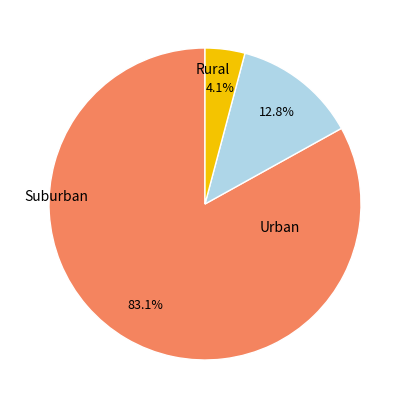

Does any single category account for the majority?

Yes